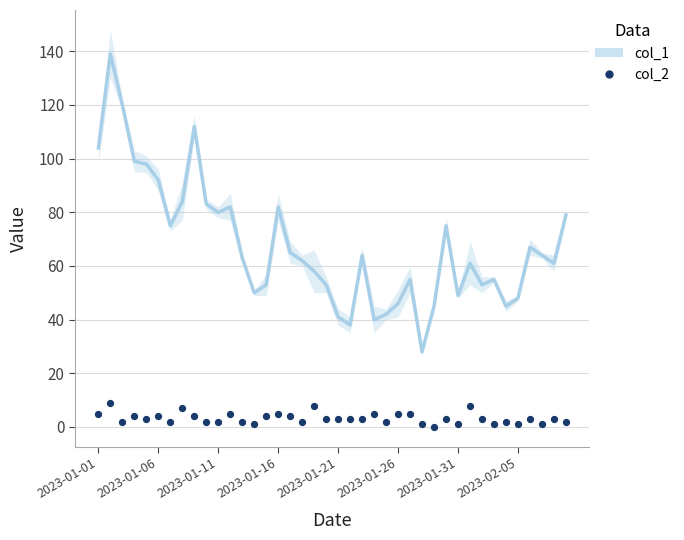

Which series contains the highest Y value?

col_1